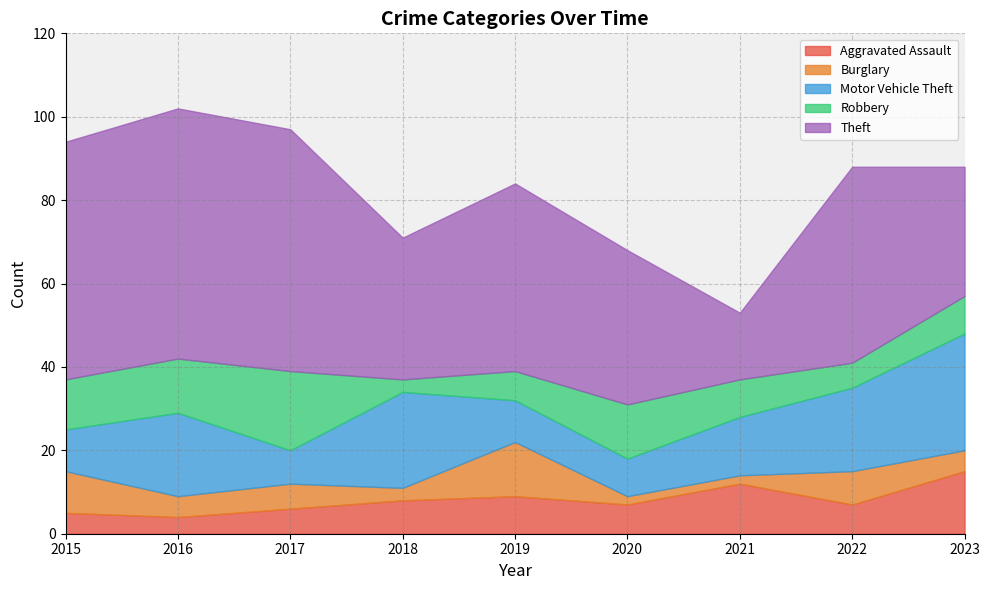

What value does the Robbery series have at 2018?

3